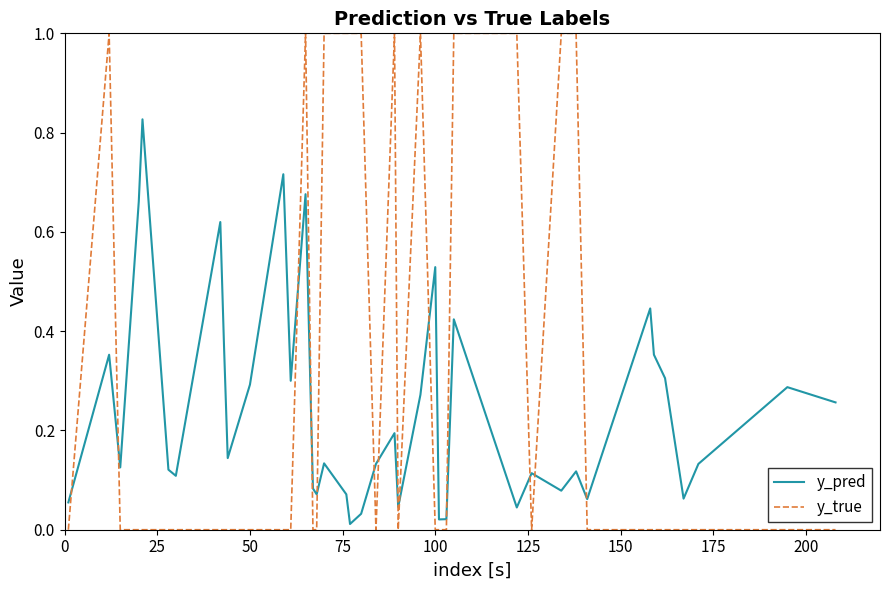

True or false: y_true and y_pred intersect in this chart.

True